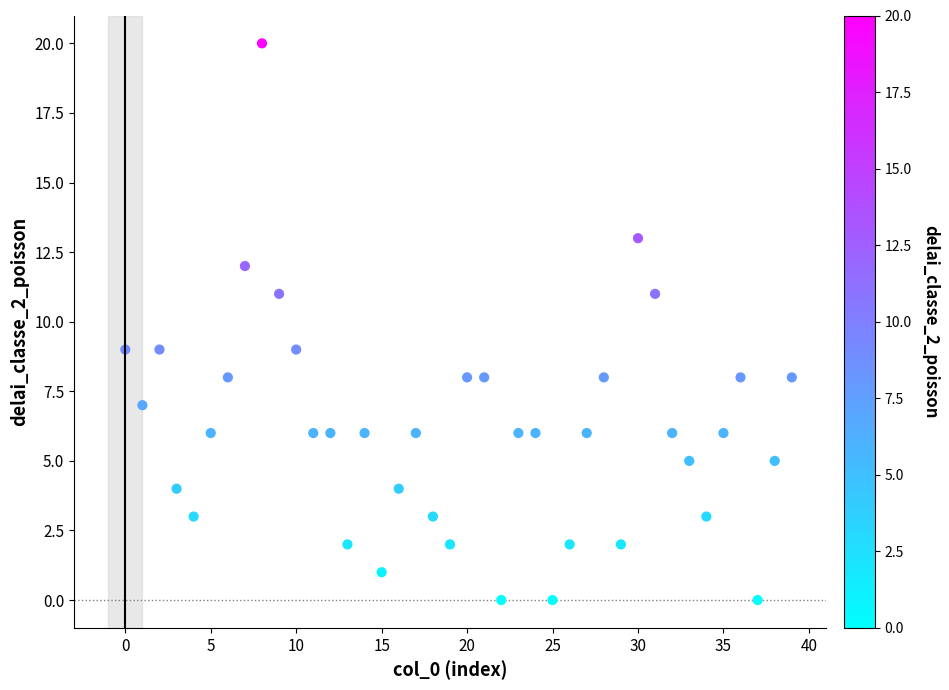

What is the range of Y values (max minus min)?

20